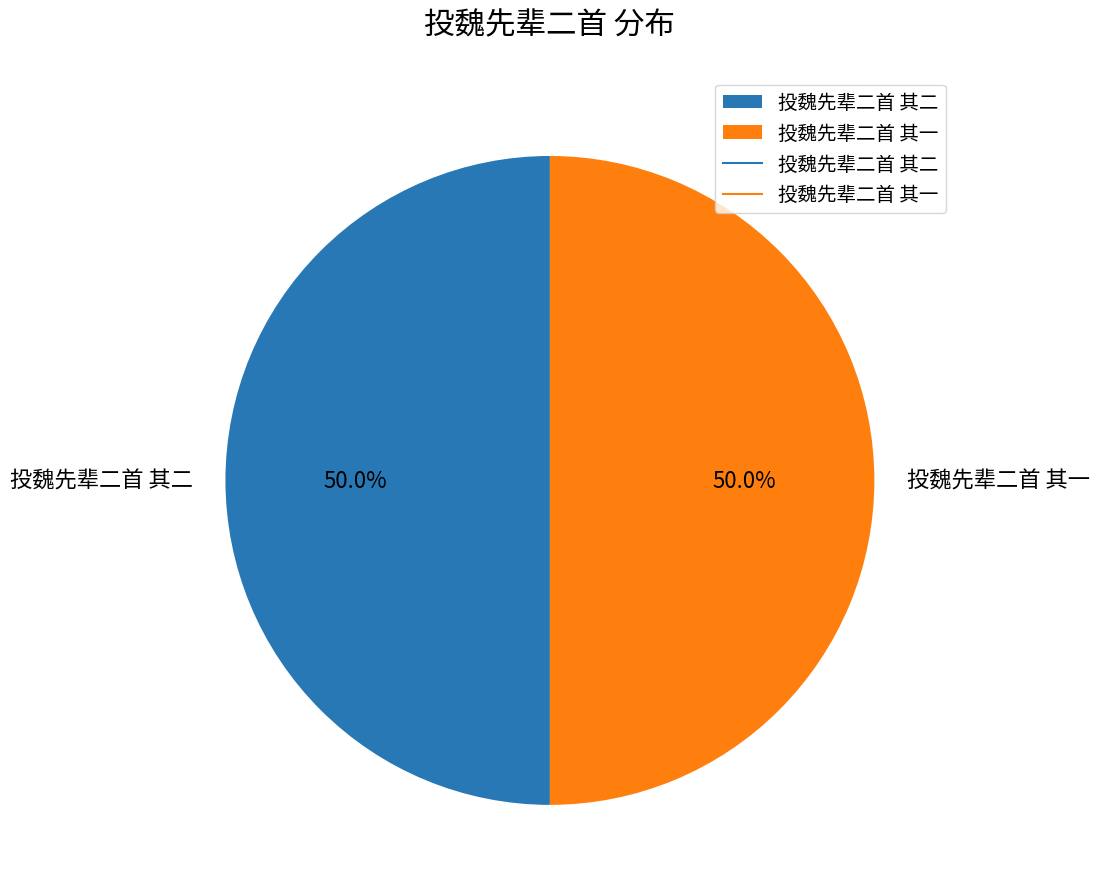

What portion of the pie excludes 投魏先辈二首 其一?

50.0%